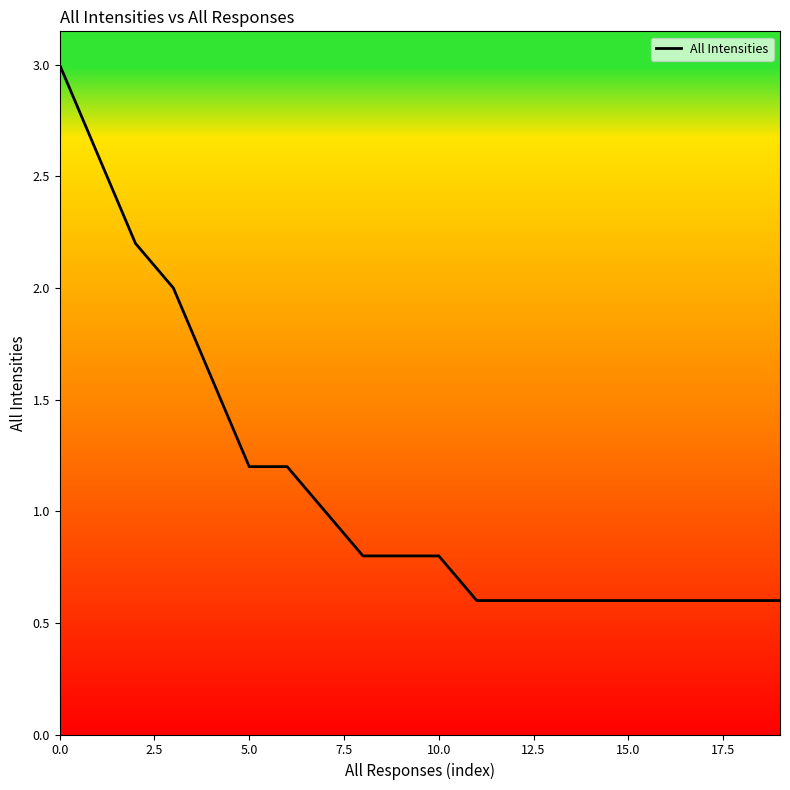

What is the difference between the maximum and minimum values?

2.4